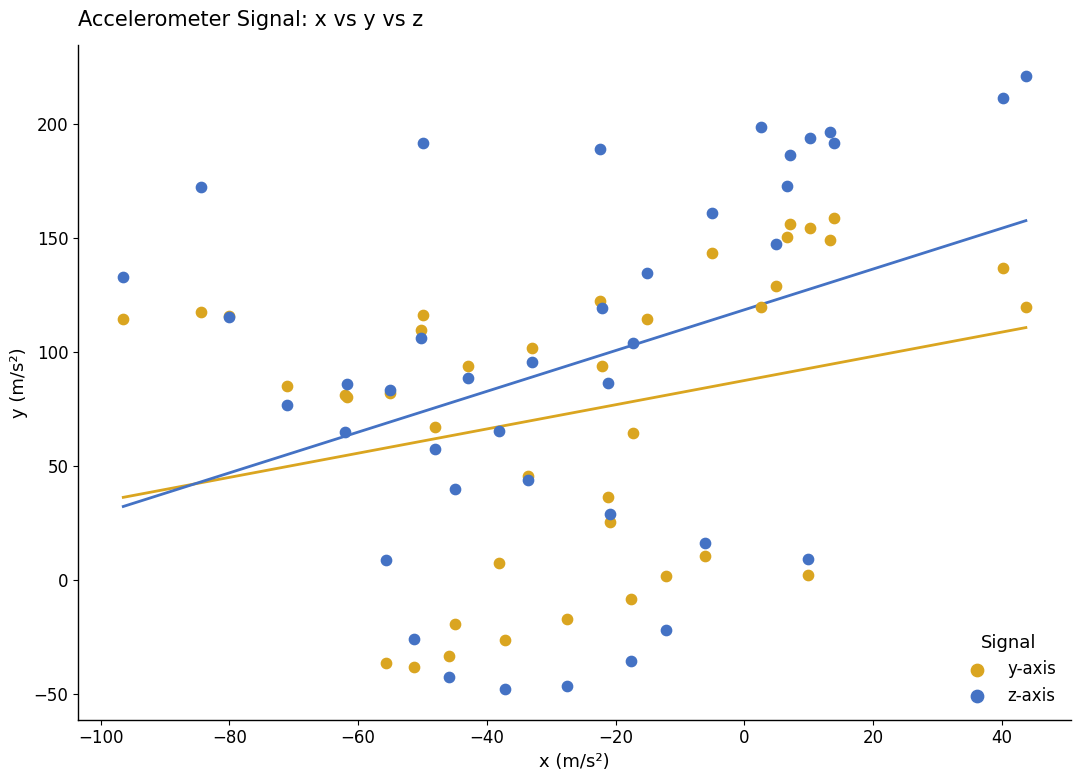

Which series has the largest Y range (max minus min)?

z-axis